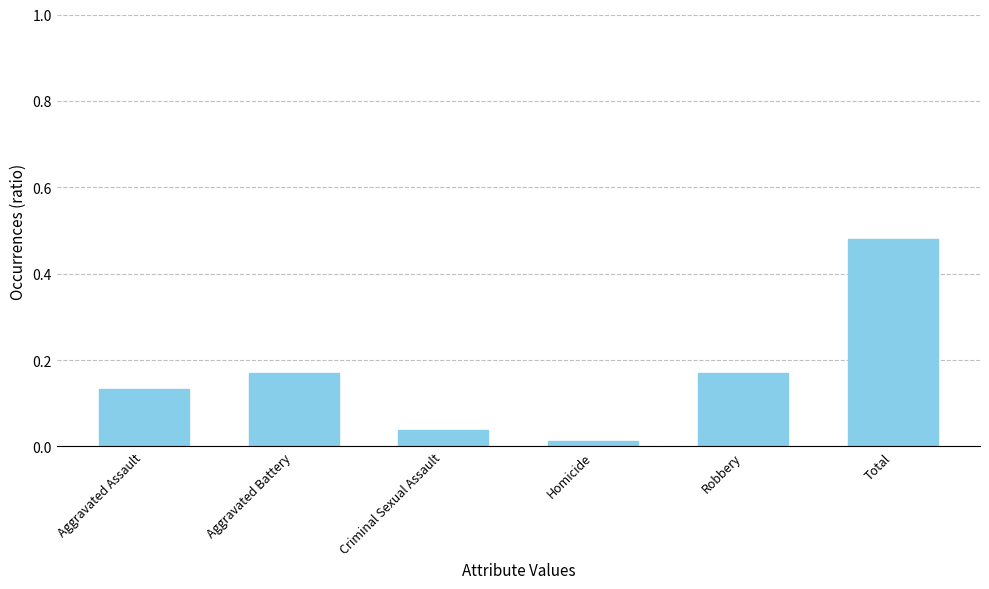

True or false: the data shows 0.1 at Robbery.

False